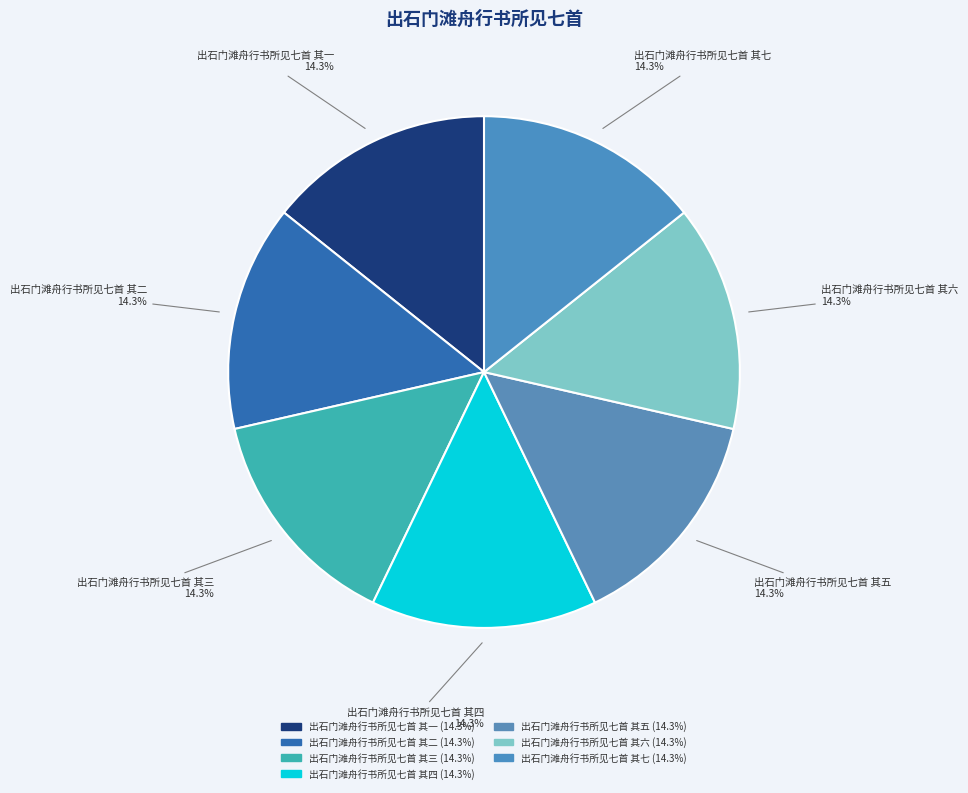

What percentage is the 出石门滩舟行书所见七首 其一 slice, to the nearest percent?

14%